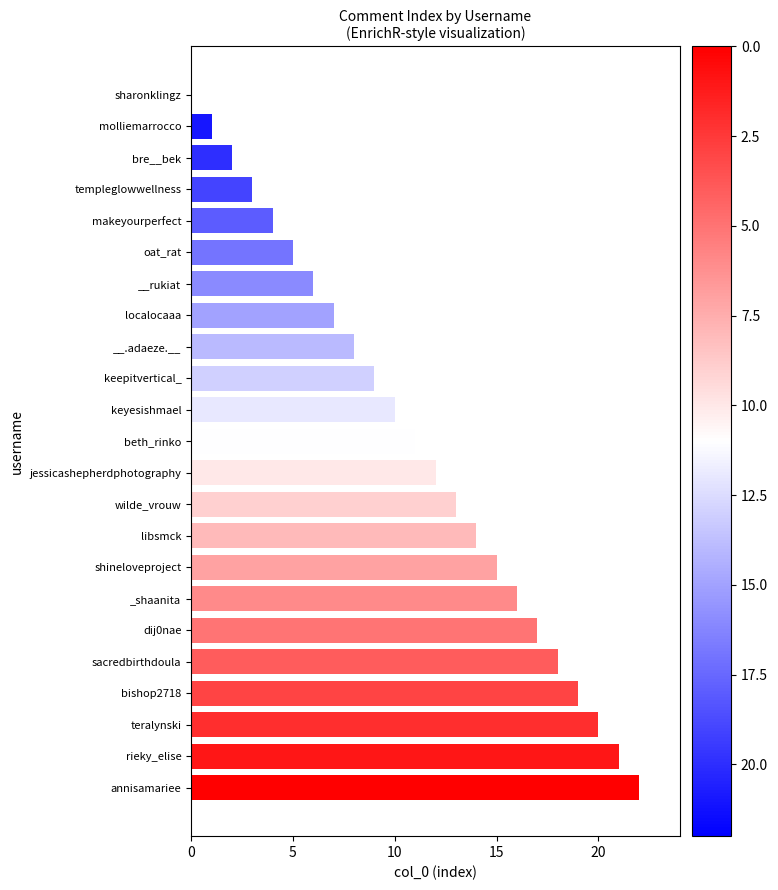

Where is the data nearest to the value 11?

beth_rinko